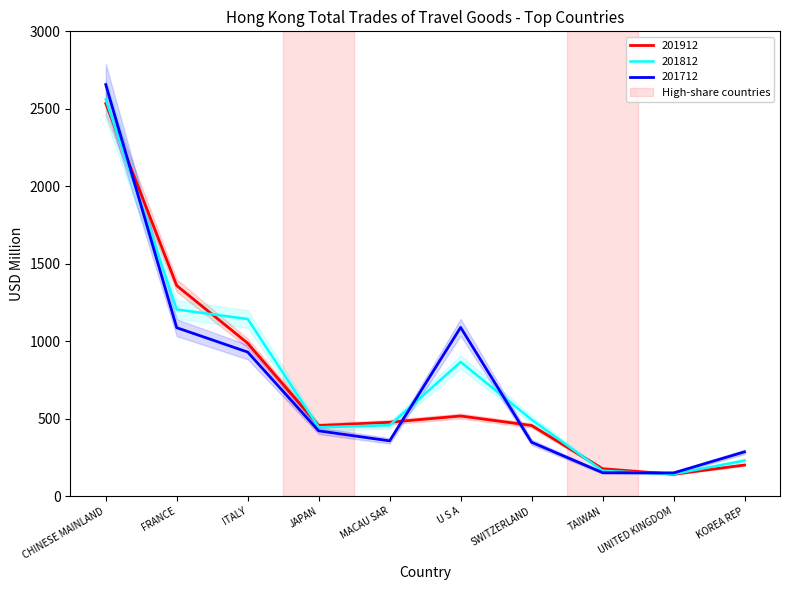

How many lines are shown in the chart?

3